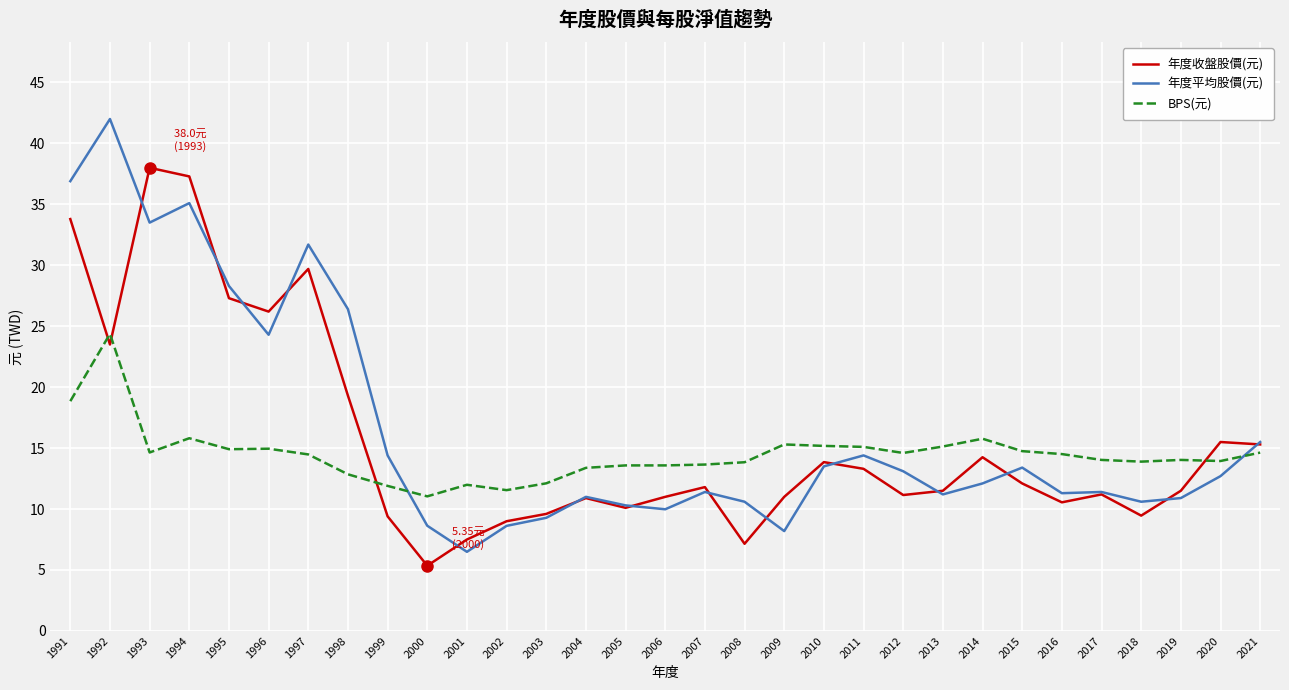

What is the difference between the BPS(元) values at 2018 and 1995?

1.0